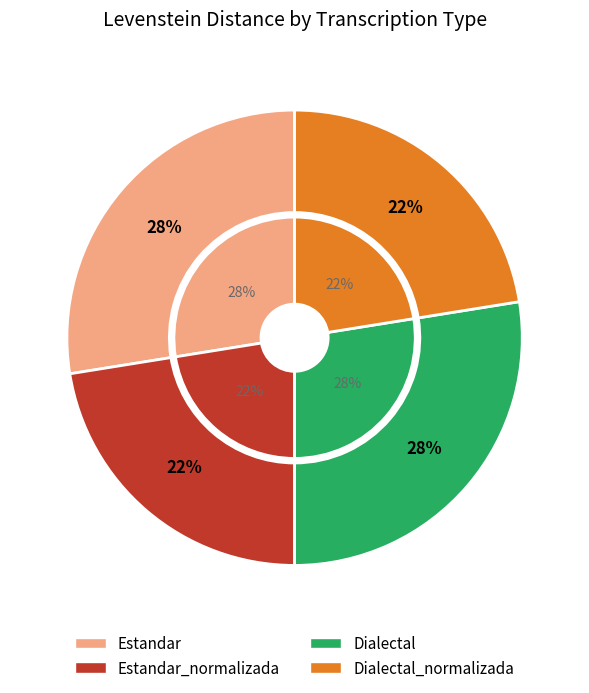

Approximately how many times larger is the value at Dialectal_normalizada compared to Dialectal?

0.8